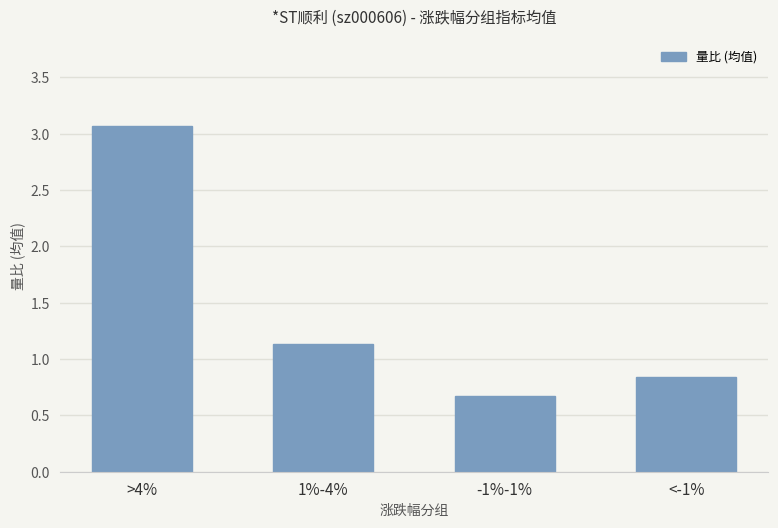

True or false: the data shows 1.3 at >4%.

False